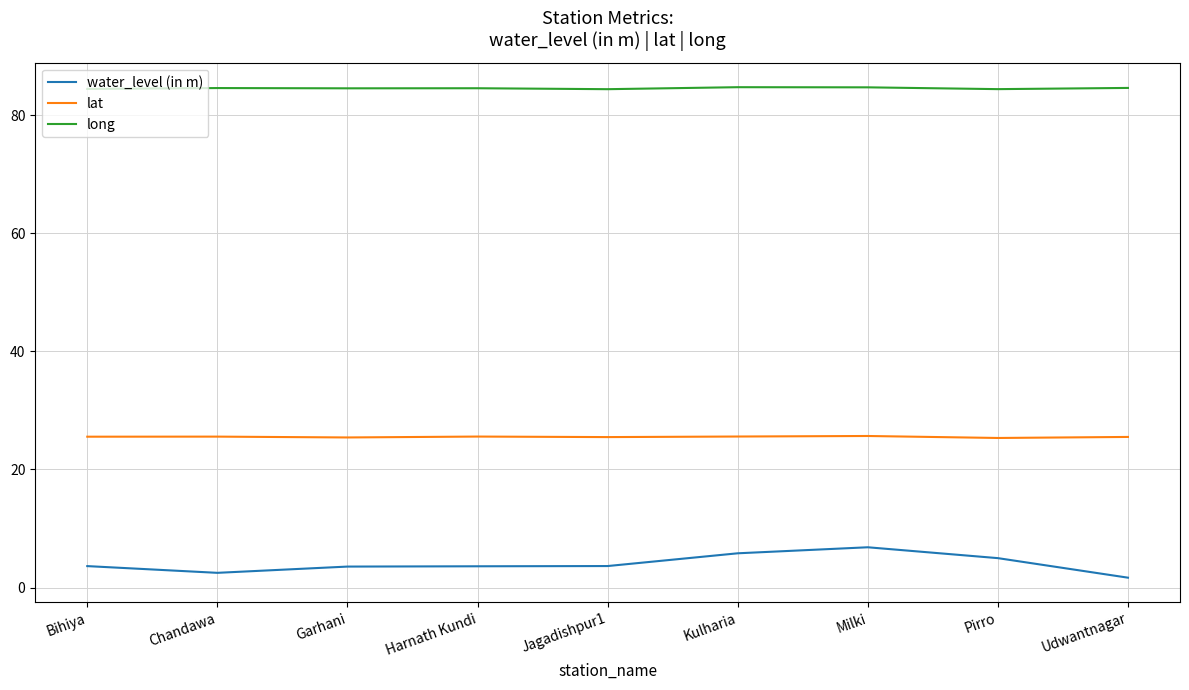

What is the total value across all series at Bihiya?

113.6